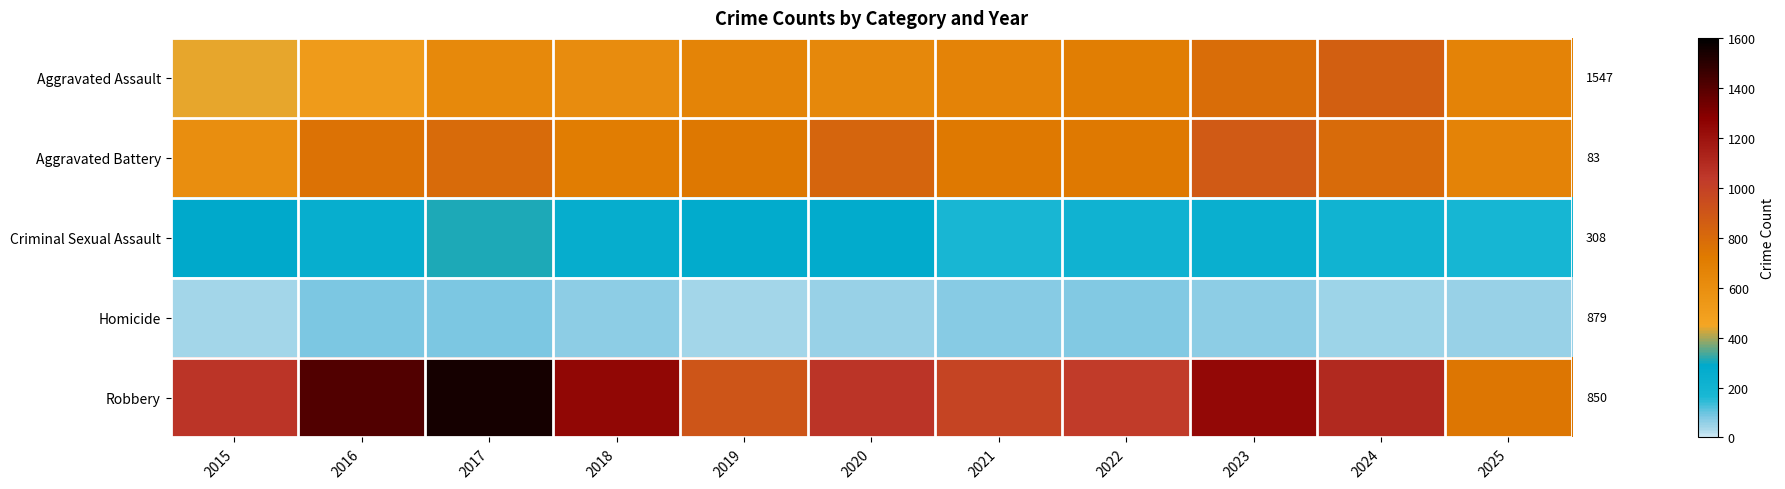

Rank the series at 2019 from lowest to highest value.

Homicide, Criminal Sexual Assault, Aggravated Assault, Aggravated Battery, Robbery